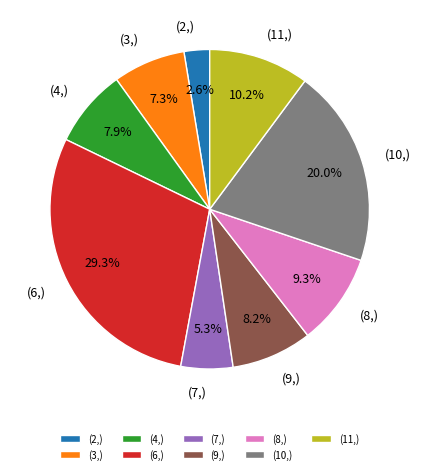

Is there any slice that represents more than half of the pie?

No